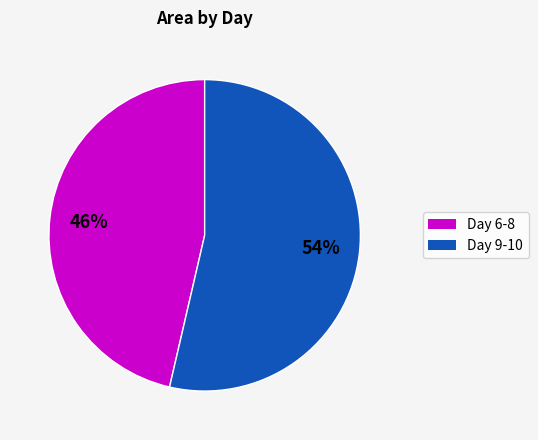

Is there a majority slice in this chart?

Yes